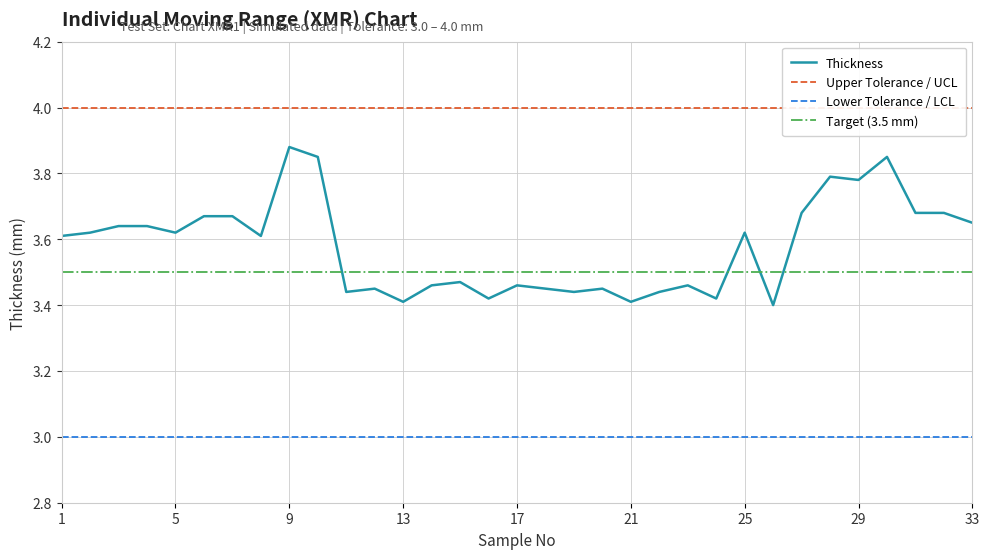

True or false: there are more than 0 points higher than both neighbors.

True